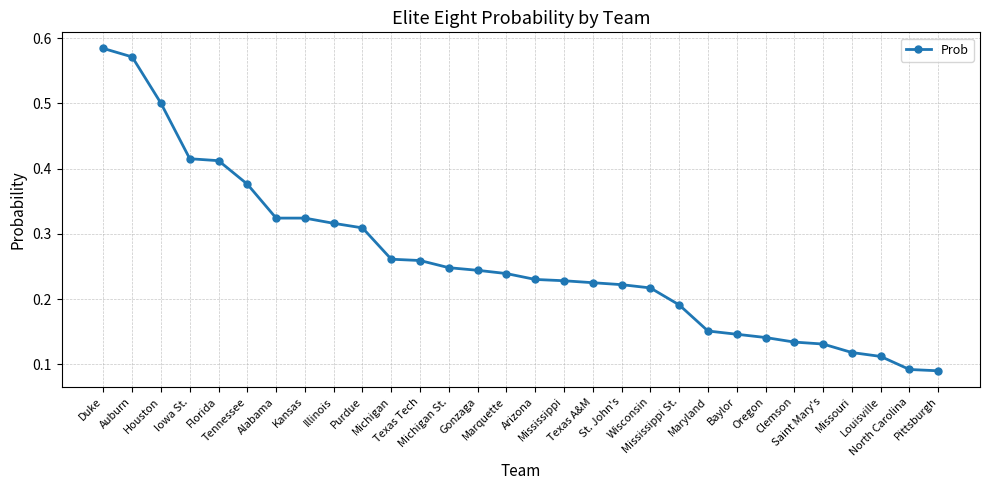

What is the difference between the maximum and minimum values?

0.5